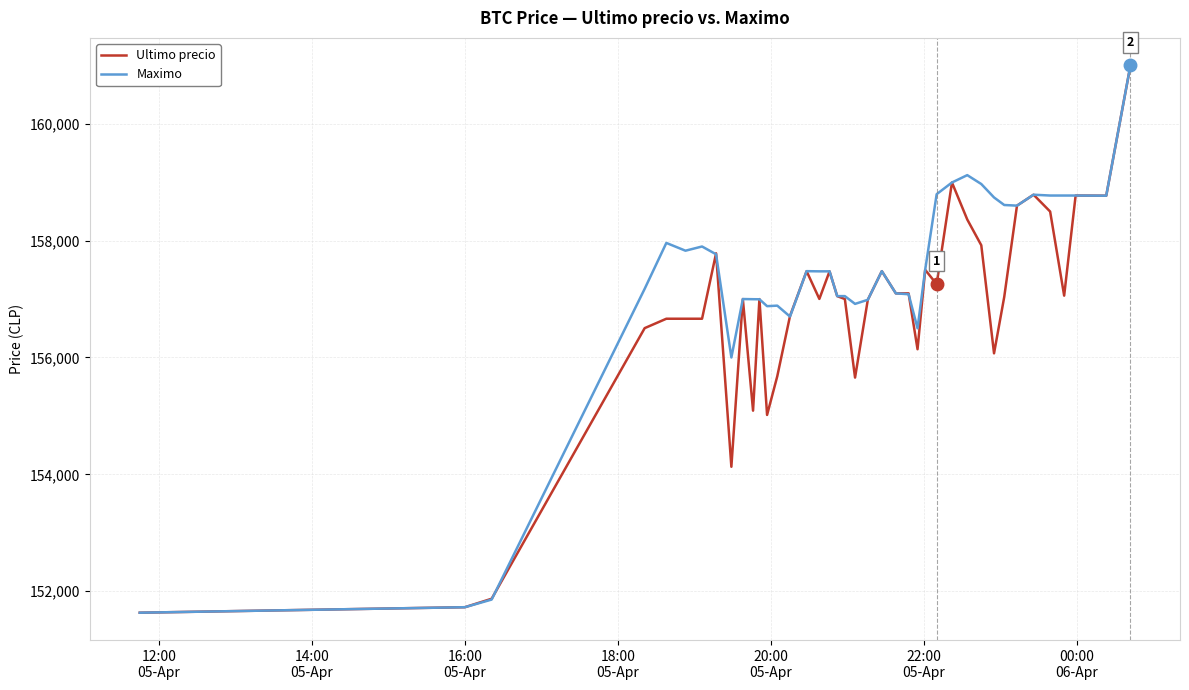

What is the smallest value displayed?

151633